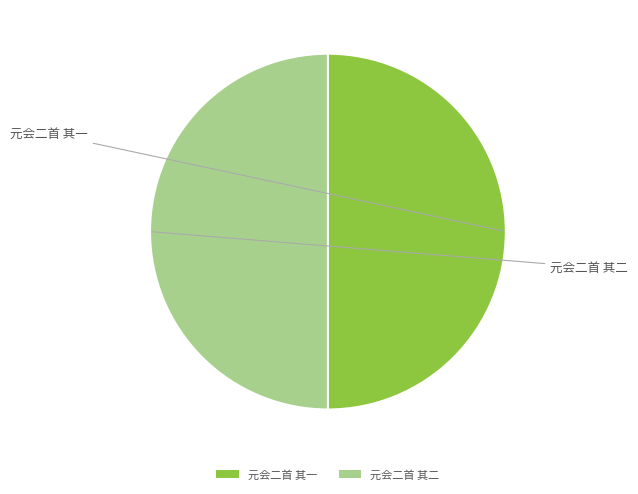

Is the sum of 元会二首 其一 and 元会二首 其二 greater than half?

Yes